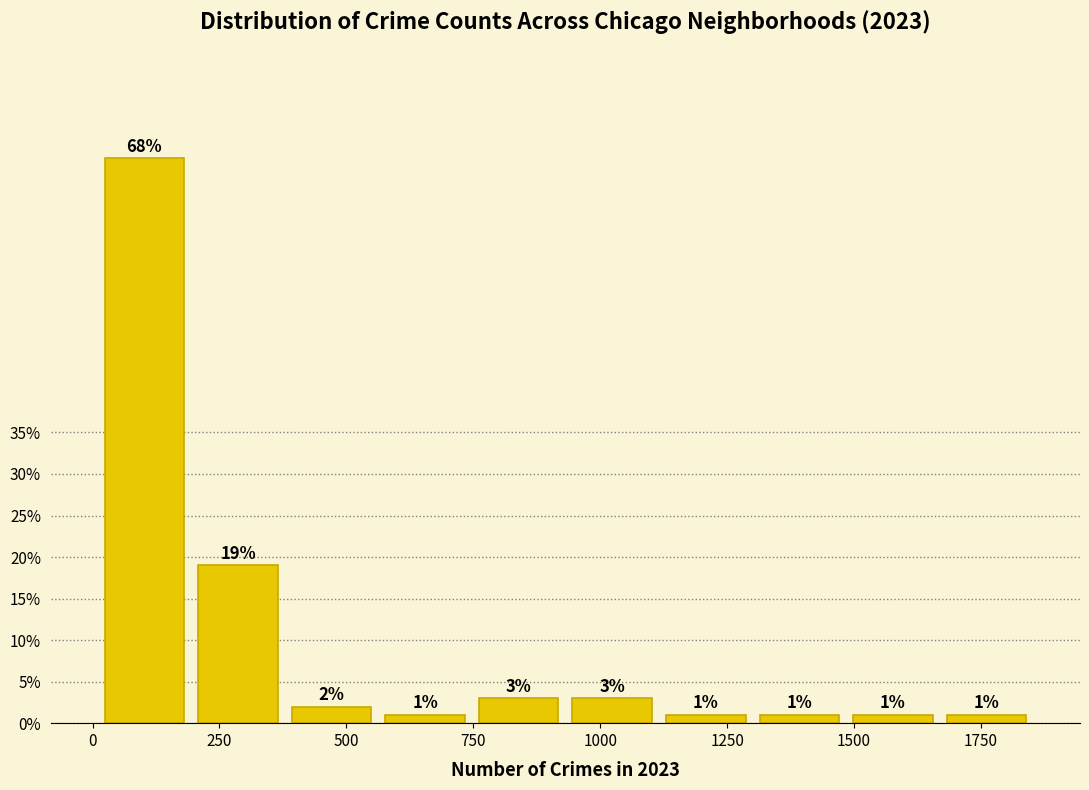

Around what value on the x-axis is the tallest bar? Give the approximate position of its centre, as read against the axis.

100